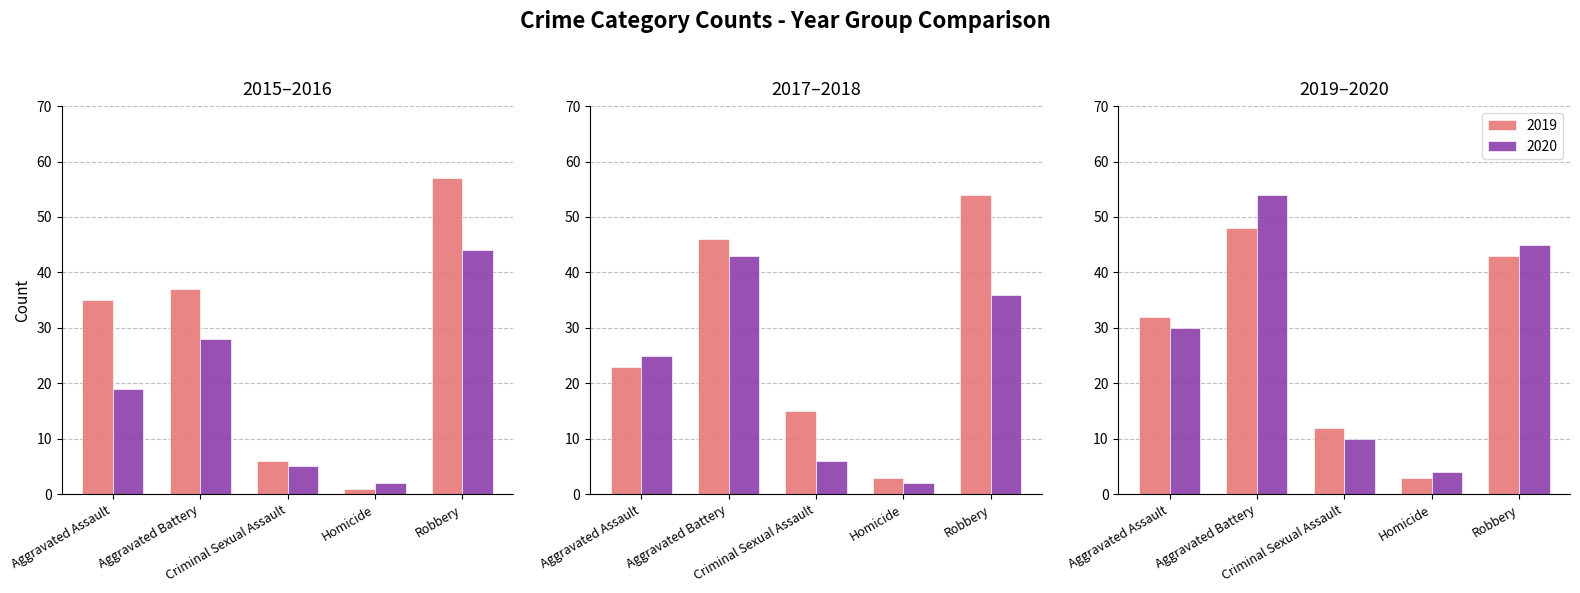

Is it true that 2019 equals 75 at Robbery?

False